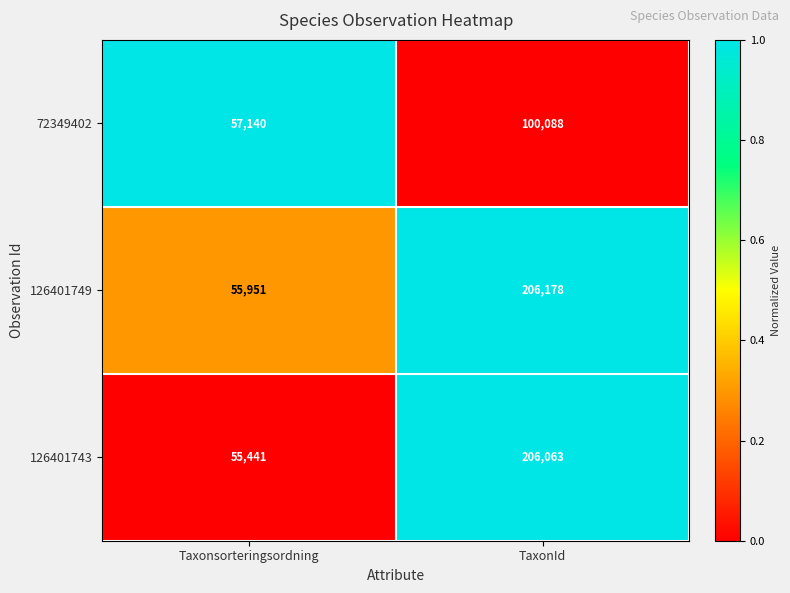

The value of 72349402 at TaxonId is 100088. True or false?

True